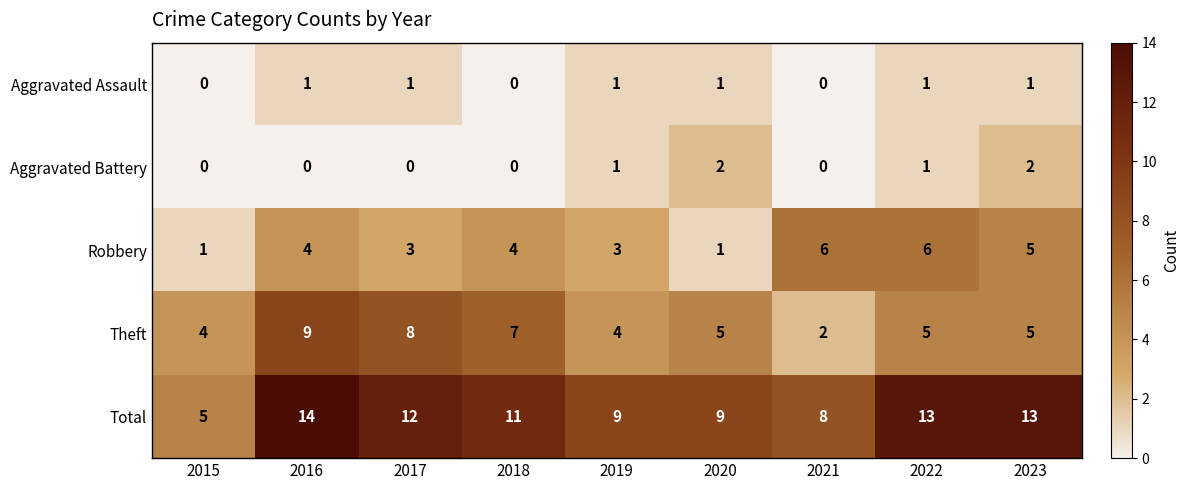

What is the maximum value for Theft?

9